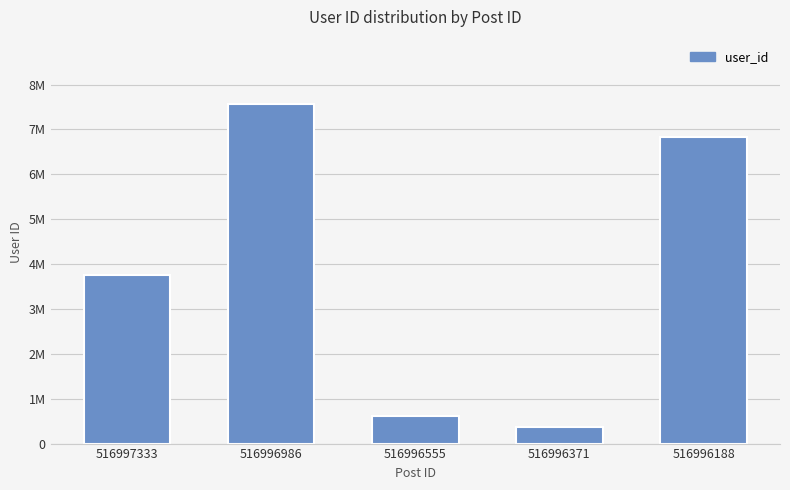

Are the bars horizontal?

No